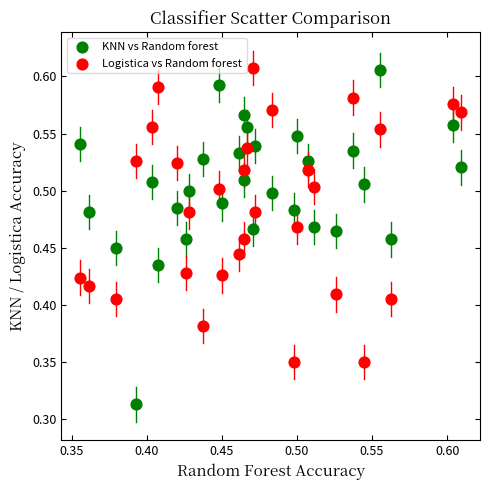

Which series contains the lowest Y value?

KNN vs Random forest